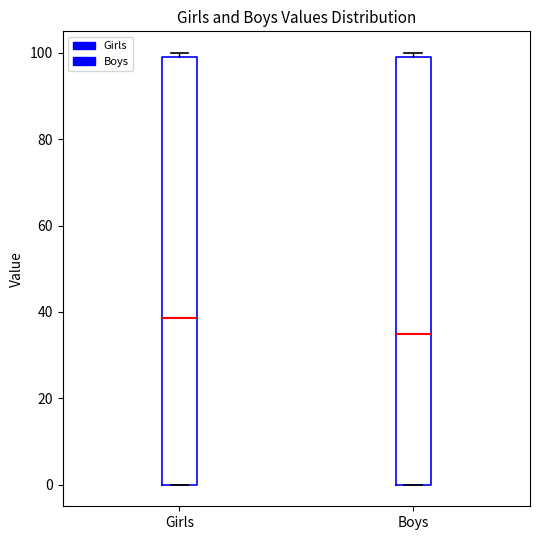

Reading left to right, read every box against the y-axis: the position of its median line, the range the box covers, and the ends of its whiskers. The values are not printed on the chart, so give them approximately, as read against the axis.

Girls: median 38, box 0 to 100, whiskers 0 to 100 (just above the box's upper edge)
Boys: median 36, box 0 to 100, whiskers 0 to 100 (just above the box's upper edge)